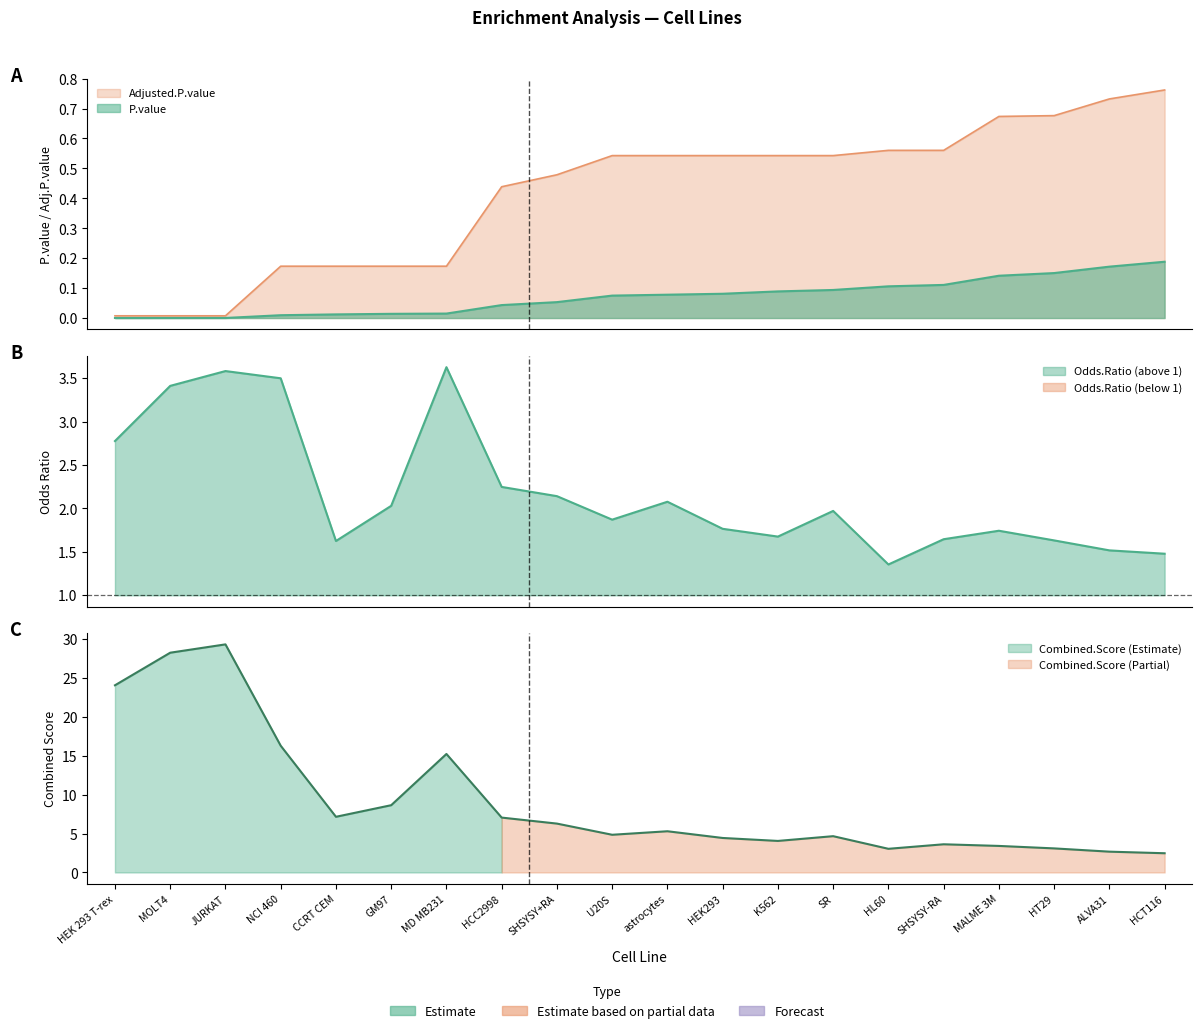

Reading left to right, transcribe all the data shown in this chart.

P.value: HEK 293 T-rex=0.0	MOLT4=0.0	JURKAT=0.0	NCI 460=0.0	CCRT CEM=0.0	GM97=0.0	MD MB231=0.0	HCC2998=0.0	SHSYSY+RA=0.1	U20S=0.1	astrocytes=0.1	HEK293=0.1	K562=0.1	SR=0.1	HL60=0.1	SHSYSY-RA=0.1	MALME 3M=0.1	HT29=0.2	ALVA31=0.2	HCT116=0.2
Adjusted.P.value: HEK 293 T-rex=0.0	MOLT4=0.0	JURKAT=0.0	NCI 460=0.2	CCRT CEM=0.2	GM97=0.2	MD MB231=0.2	HCC2998=0.4	SHSYSY+RA=0.5	U20S=0.5	astrocytes=0.5	HEK293=0.5	K562=0.5	SR=0.5	HL60=0.6	SHSYSY-RA=0.6	MALME 3M=0.7	HT29=0.7	ALVA31=0.7	HCT116=0.8
Odds.Ratio: HEK 293 T-rex=2.8	MOLT4=3.4	JURKAT=3.6	NCI 460=3.5	CCRT CEM=1.6	GM97=2.0	MD MB231=3.6	HCC2998=2.2	SHSYSY+RA=2.1	U20S=1.9	astrocytes=2.1	HEK293=1.8	K562=1.7	SR=2.0	HL60=1.4	SHSYSY-RA=1.6	MALME 3M=1.7	HT29=1.6	ALVA31=1.5	HCT116=1.5
Combined.Score: HEK 293 T-rex=24.1	MOLT4=28.3	JURKAT=29.3	NCI 460=16.3	CCRT CEM=7.2	GM97=8.6	MD MB231=15.2	HCC2998=7.1	SHSYSY+RA=6.3	U20S=4.8	astrocytes=5.3	HEK293=4.4	K562=4.1	SR=4.7	HL60=3.0	SHSYSY-RA=3.6	MALME 3M=3.4	HT29=3.1	ALVA31=2.7	HCT116=2.5